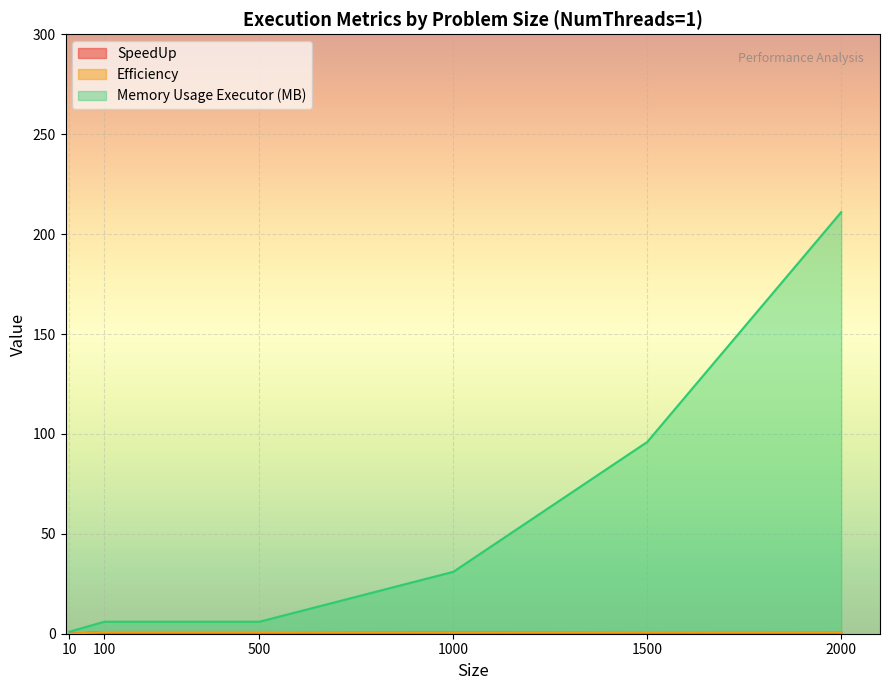

How many lines are shown in the chart?

3